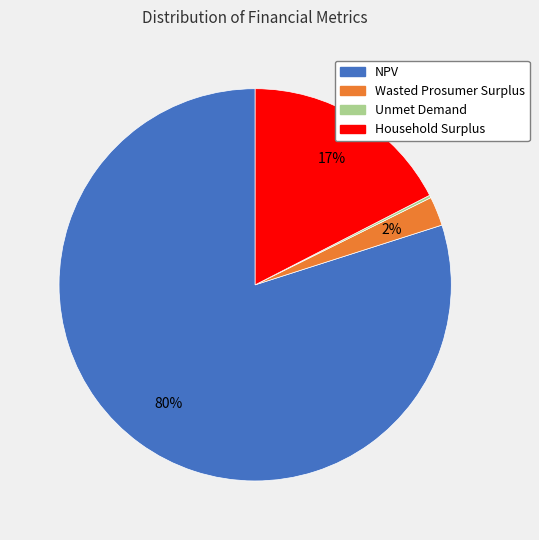

What percentage is the Wasted Prosumer Surplus slice, to the nearest percent?

2%